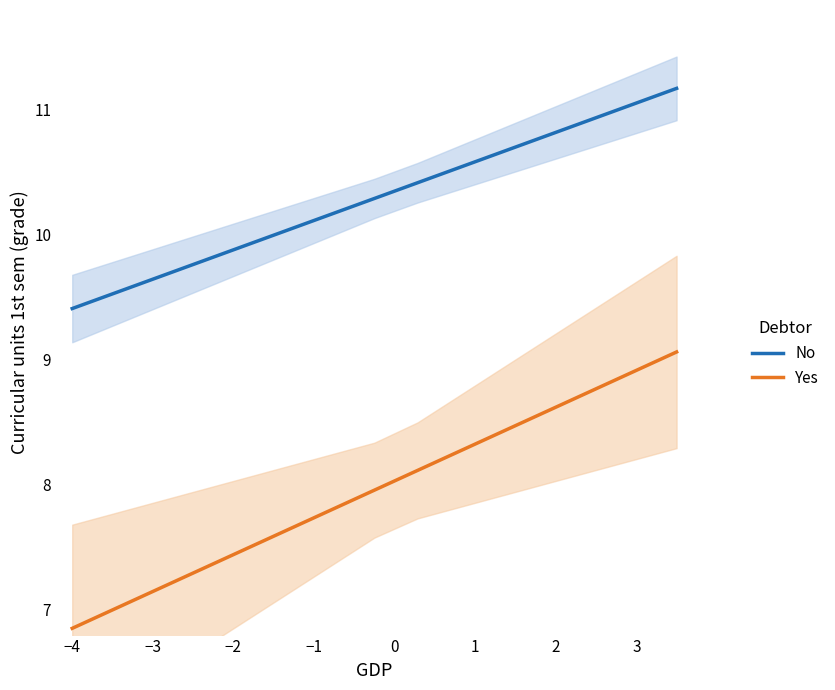

True or false: No and Yes cross at least once.

False